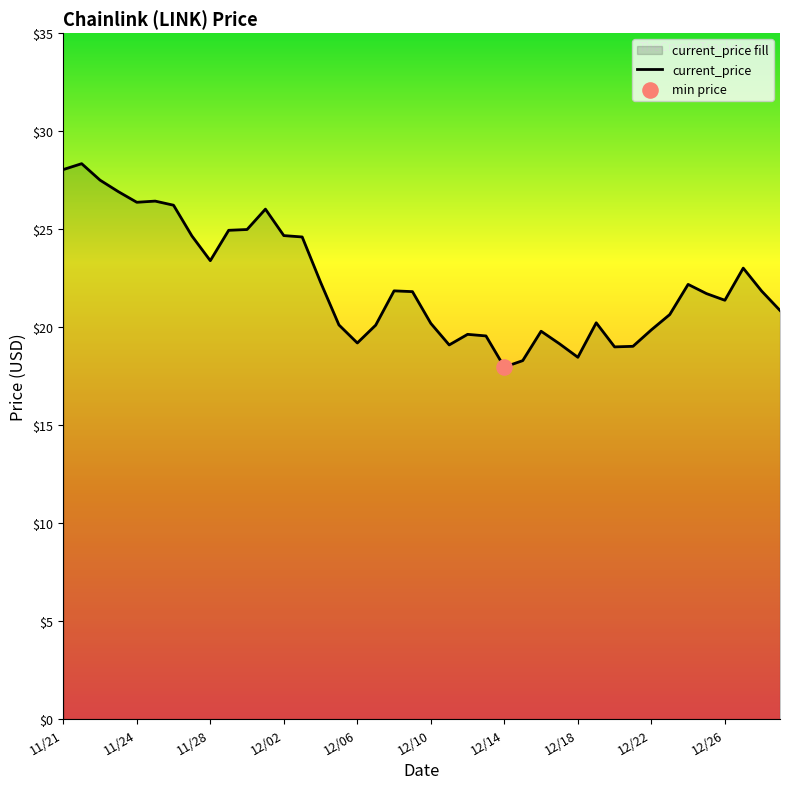

Which has a higher value, 12/10 or 12/16?

12/10